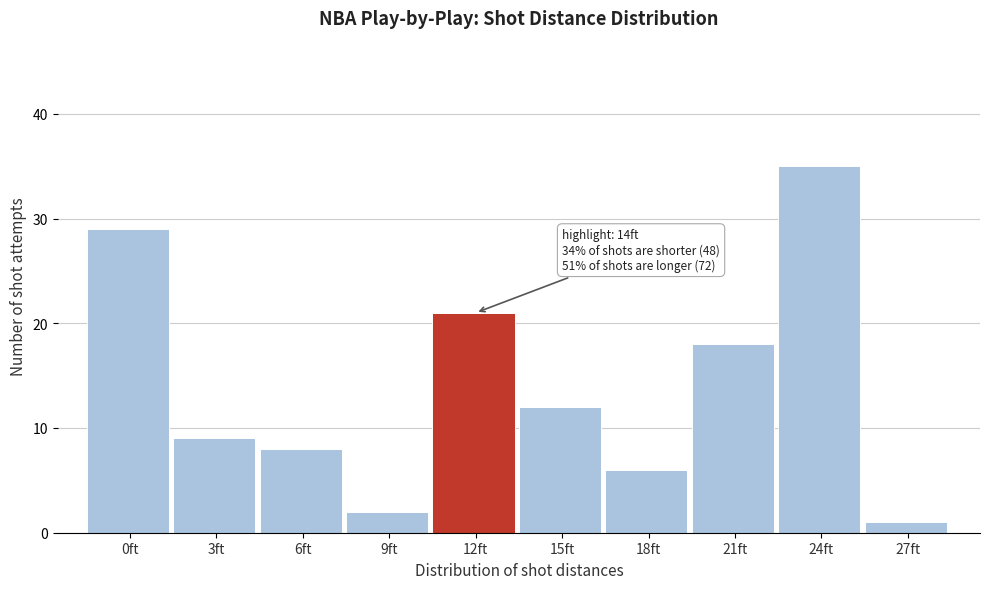

Reading left to right, transcribe all the data shown in this chart.

0ft=29	3ft=9	6ft=8	9ft=2	12ft=21	15ft=12	18ft=6	21ft=18	24ft=35	27ft=1